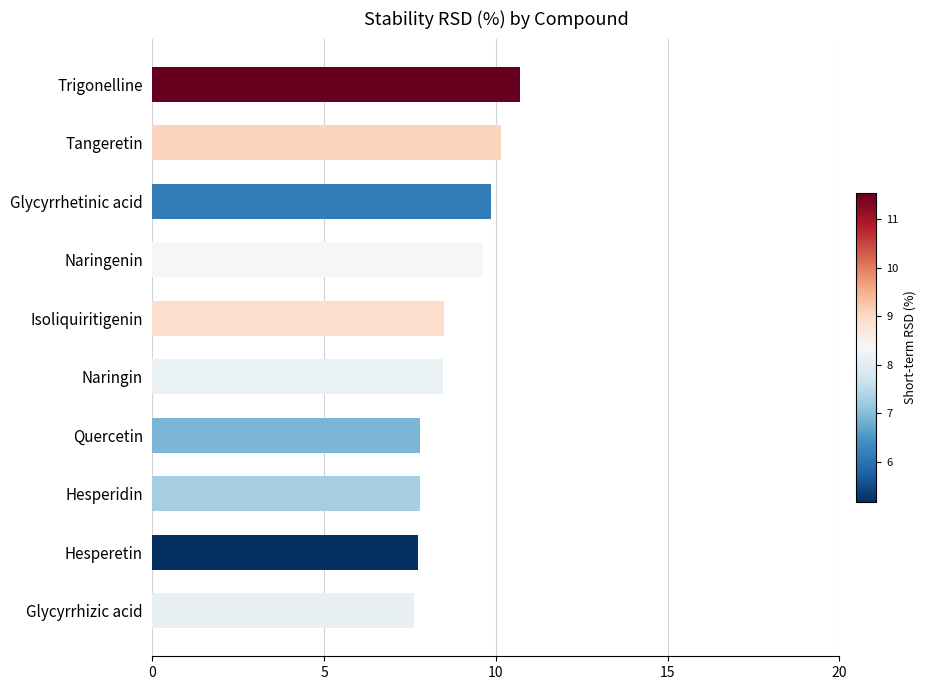

What value does the data have at Quercetin?

7.8